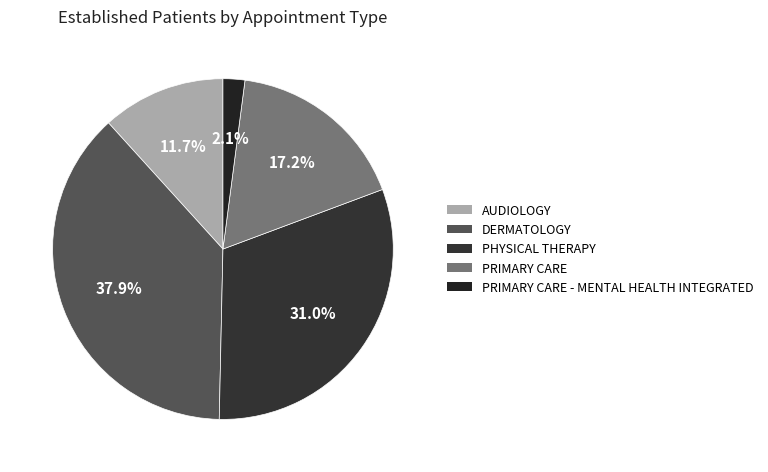

How many slices are in this pie chart?

5